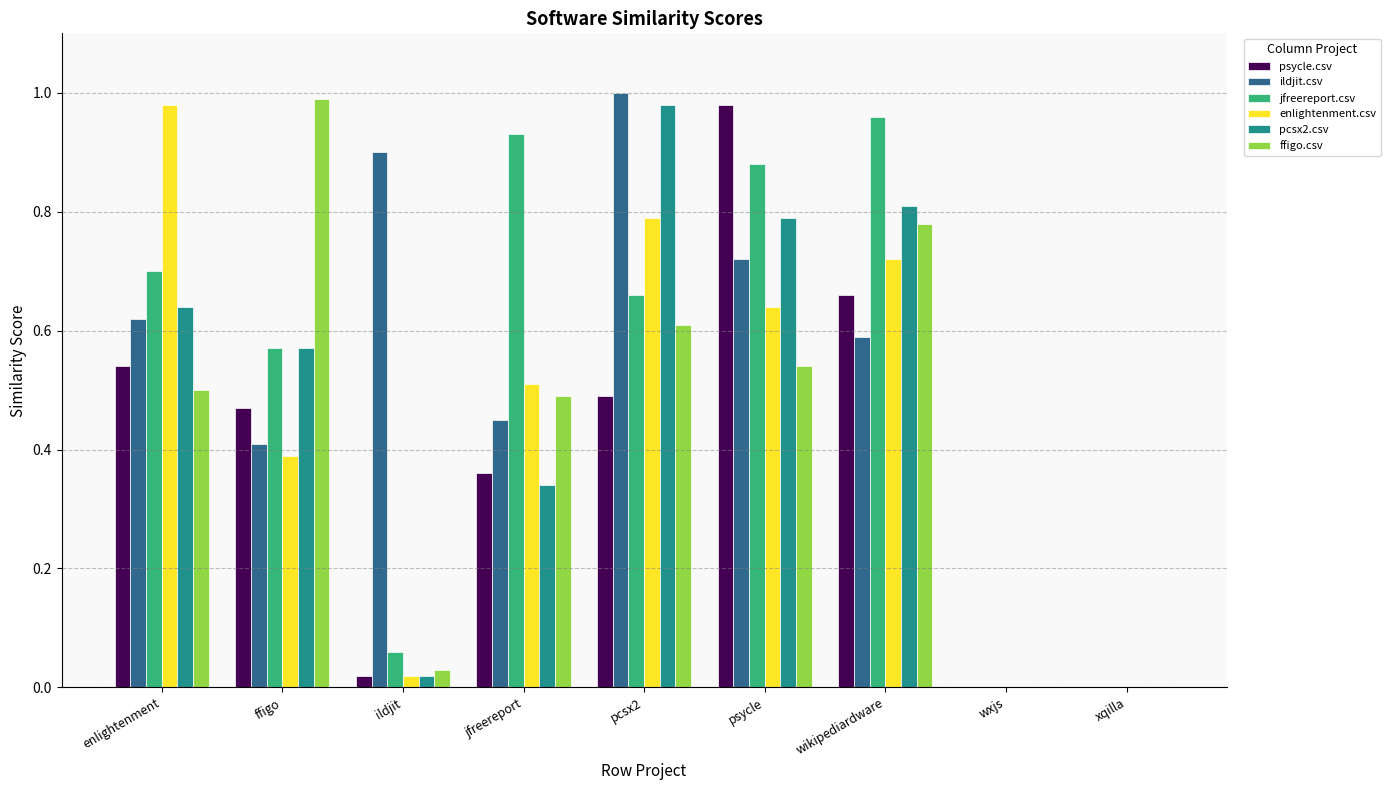

The value of psycle.csv at jfreereport is 0.6. True or false?

False